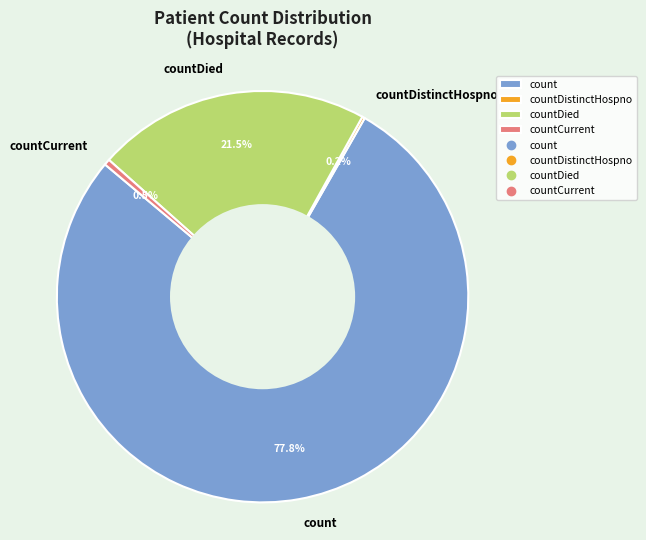

What is the majority slice?

count